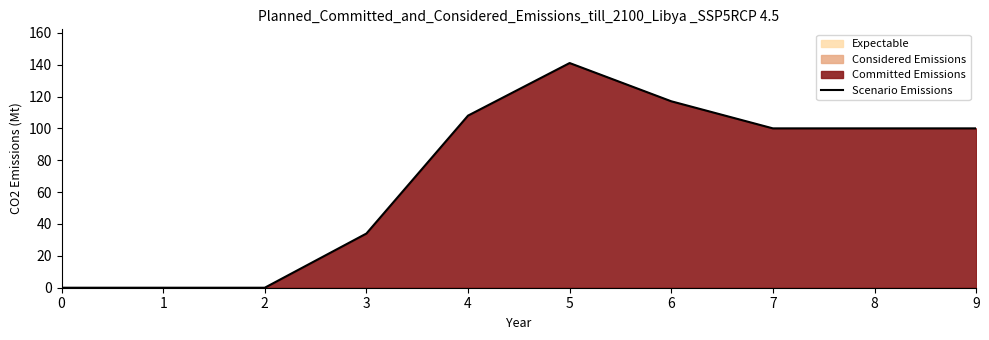

How many values are above zero?

7